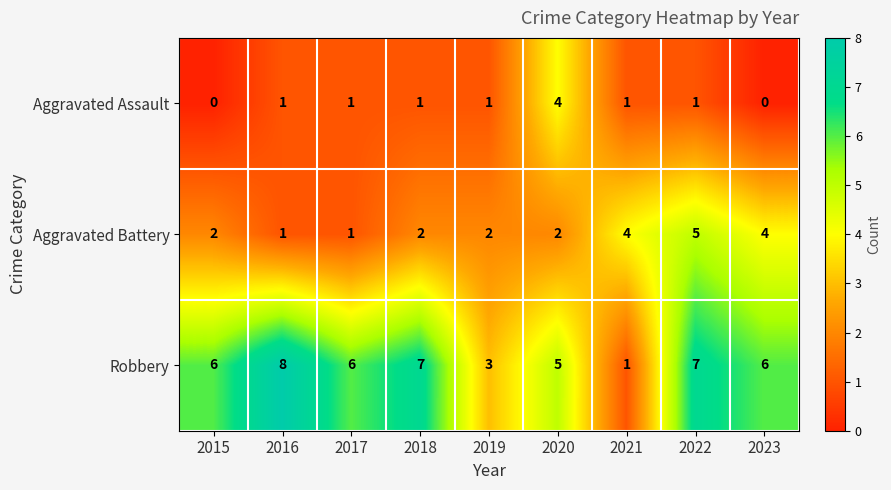

How many data points does each series have?

9